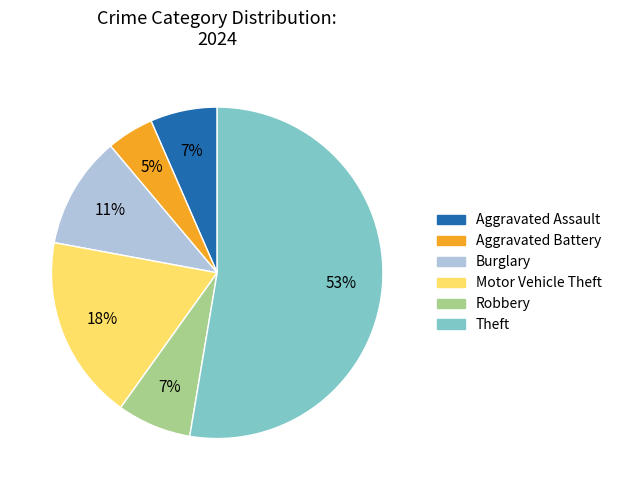

Is it true that Aggravated Battery is 5% of the pie?

True